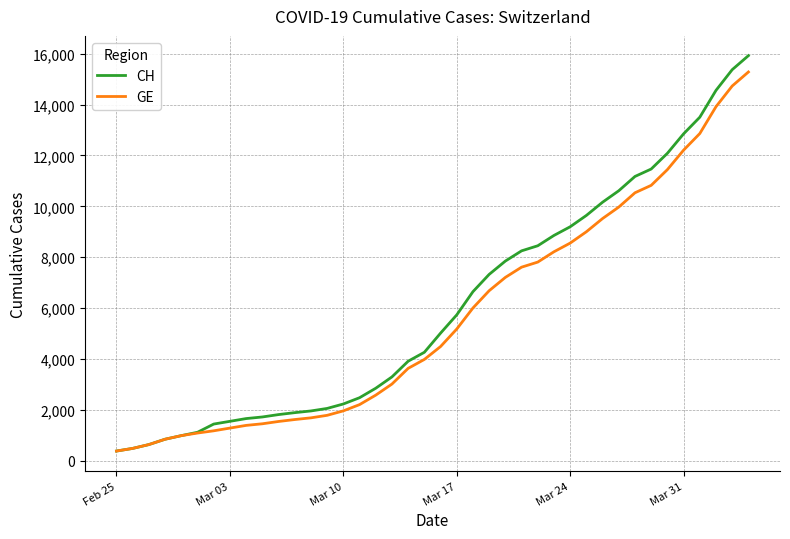

What is the highest value of the GE series?

15284